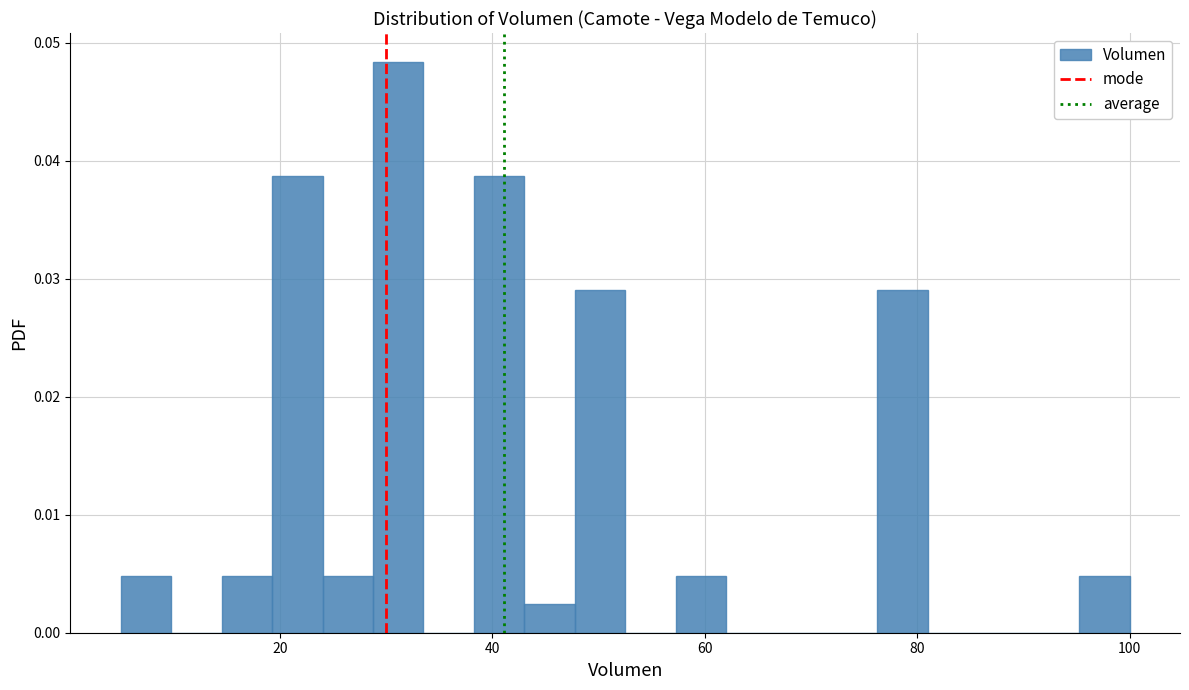

Around what value on the x-axis is the tallest bar? Give the approximate position of its centre, as read against the axis.

32